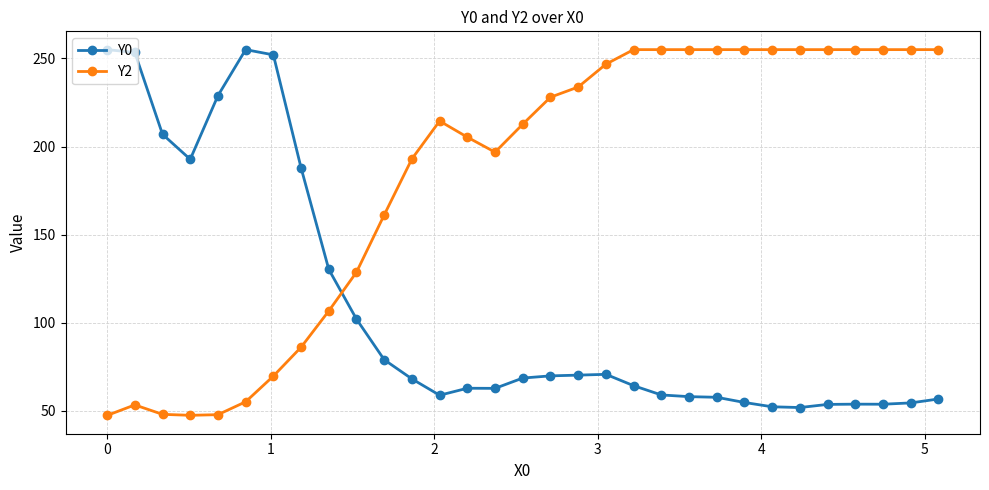

What is the sum of all Y2 values?

5641.7